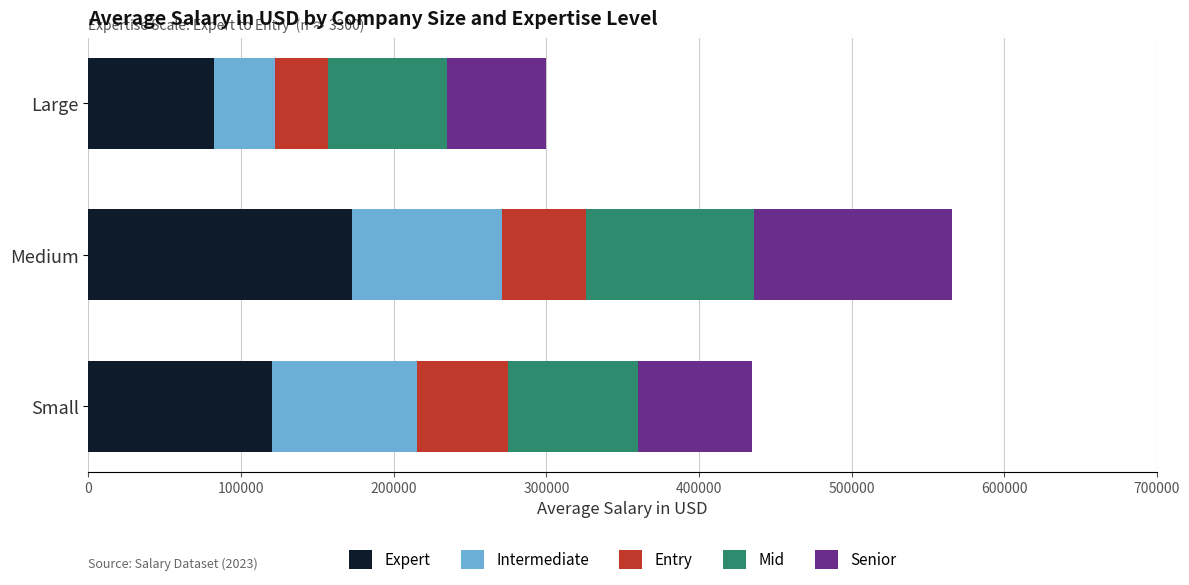

Count the number of data series in this chart.

5